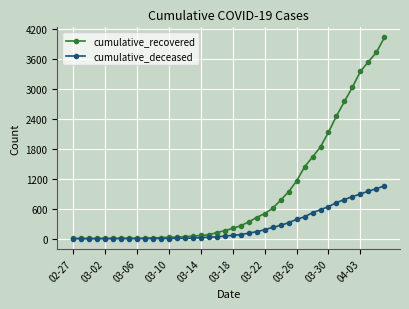

What is the sum of all cumulative_recovered values?

35753